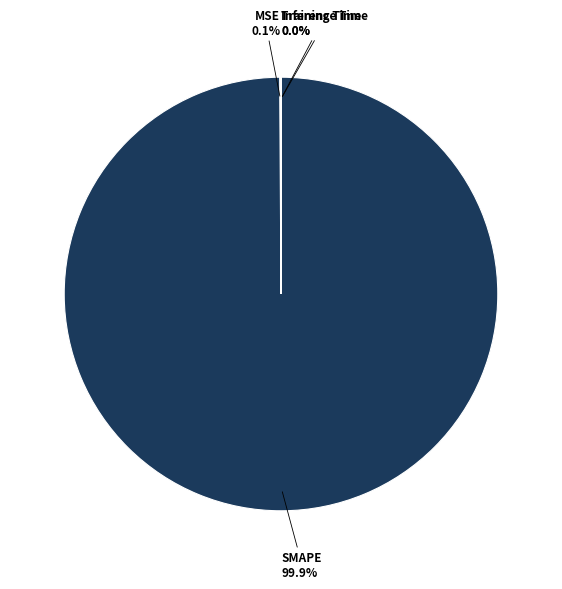

Does any single category account for the majority?

Yes